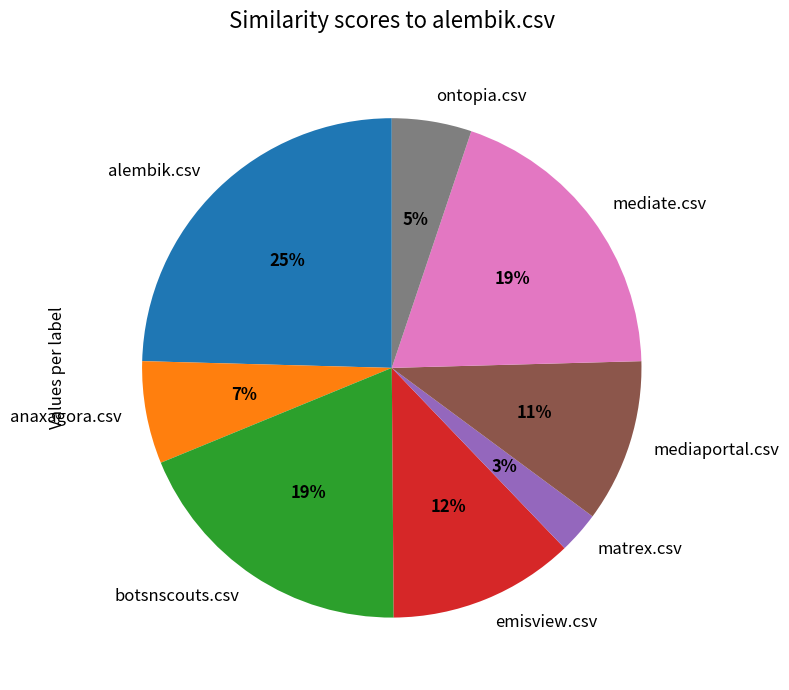

Is it true that emisview.csv is 12% of the pie?

True